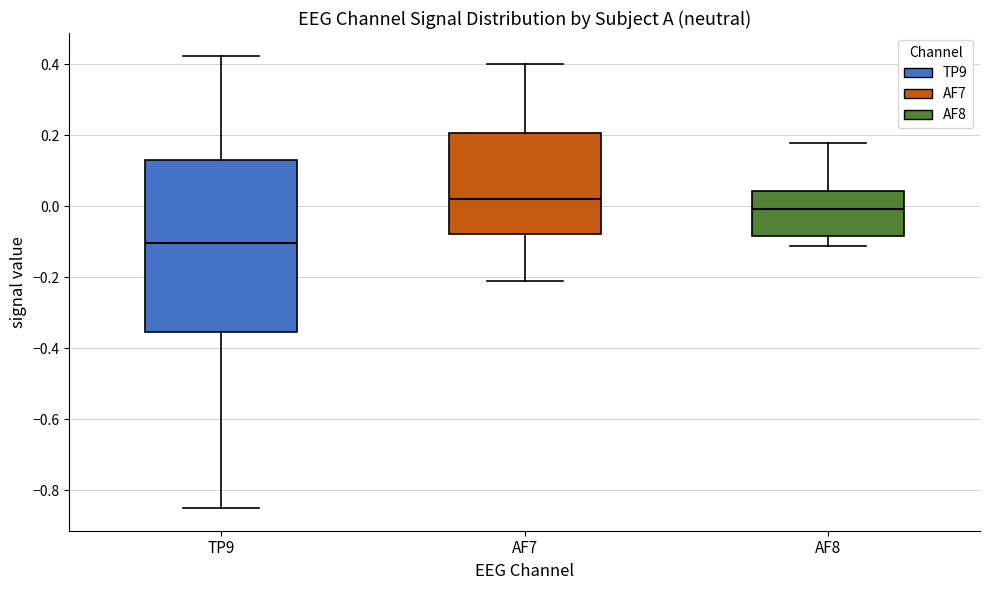

Comparing the boxes themselves (not the whiskers), which one is the tallest?

TP9